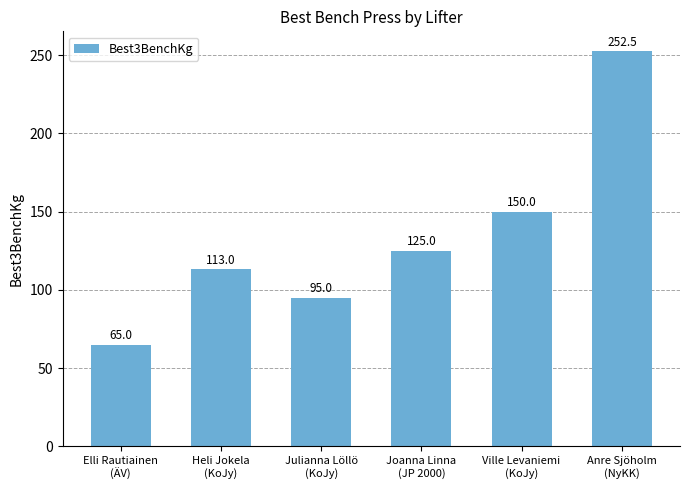

What is the approximate value at Elli Rautiainen
(ÄV)?

65.0